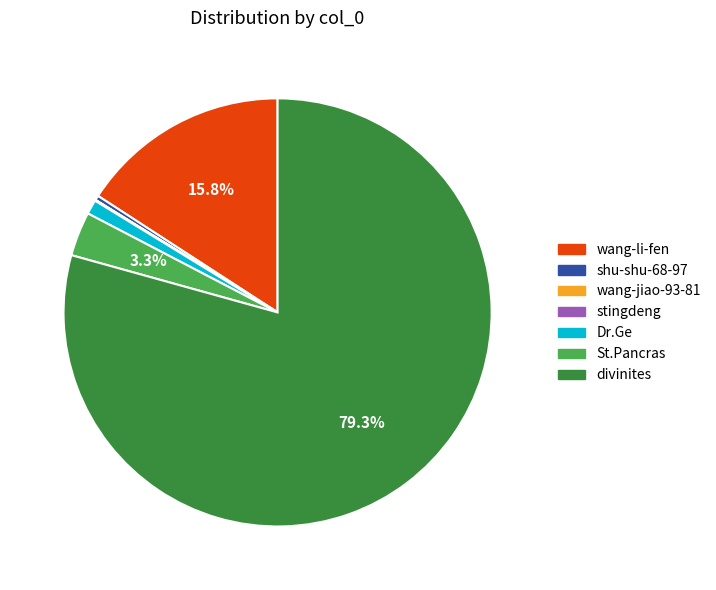

What is the majority slice?

divinites